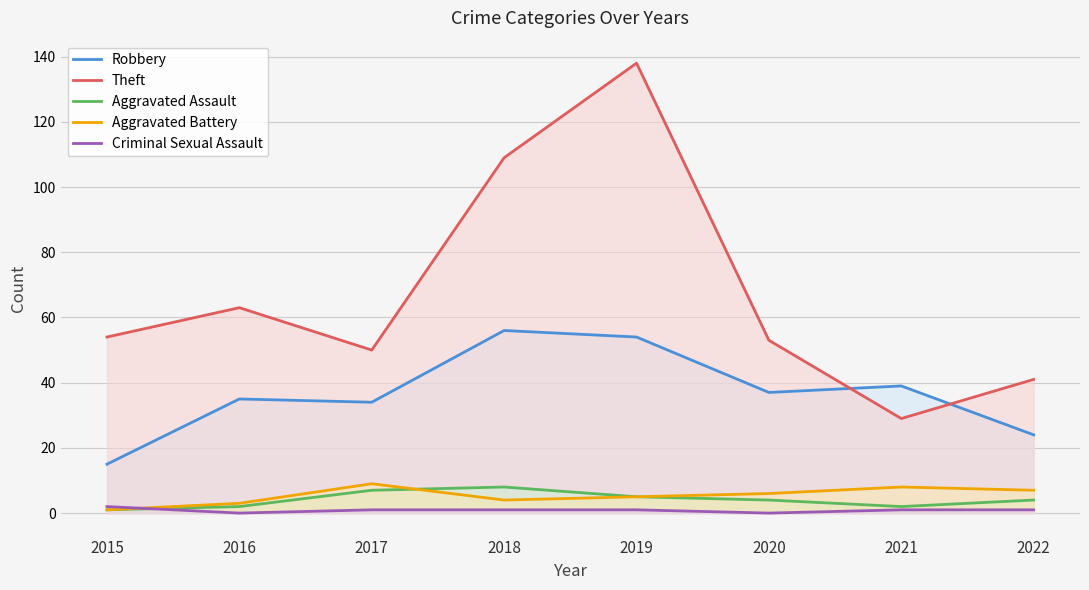

What is the lowest value of the Theft series?

29